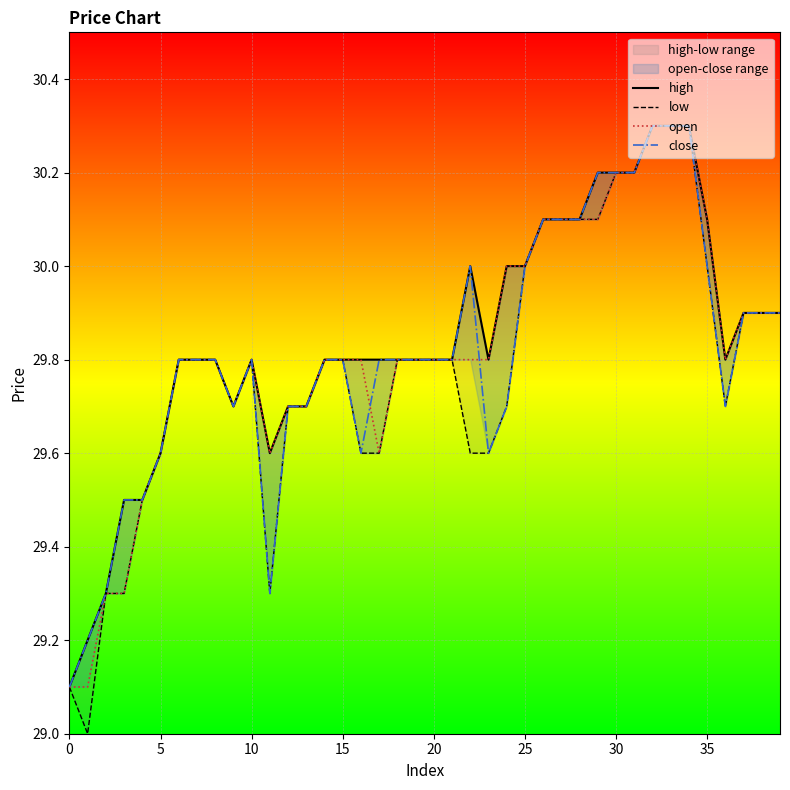

What is the label of the 27th point from the right?

13